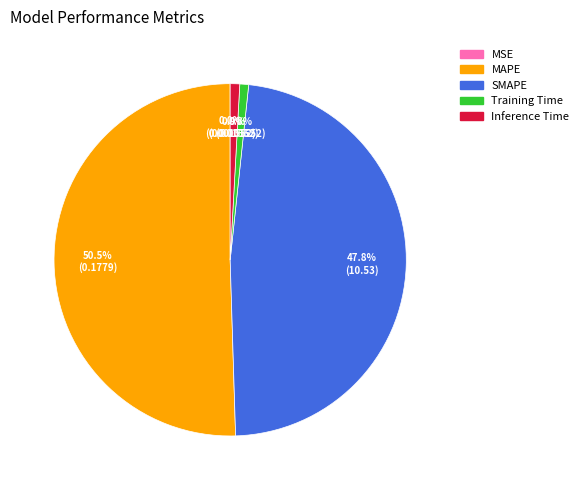

Which category has the biggest portion of the pie?

MAPE